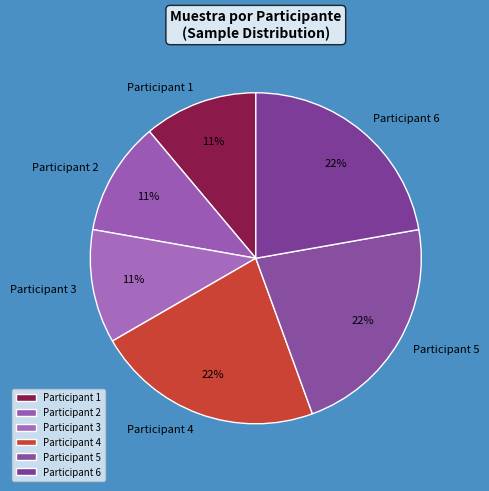

How many slices are in this pie chart?

6